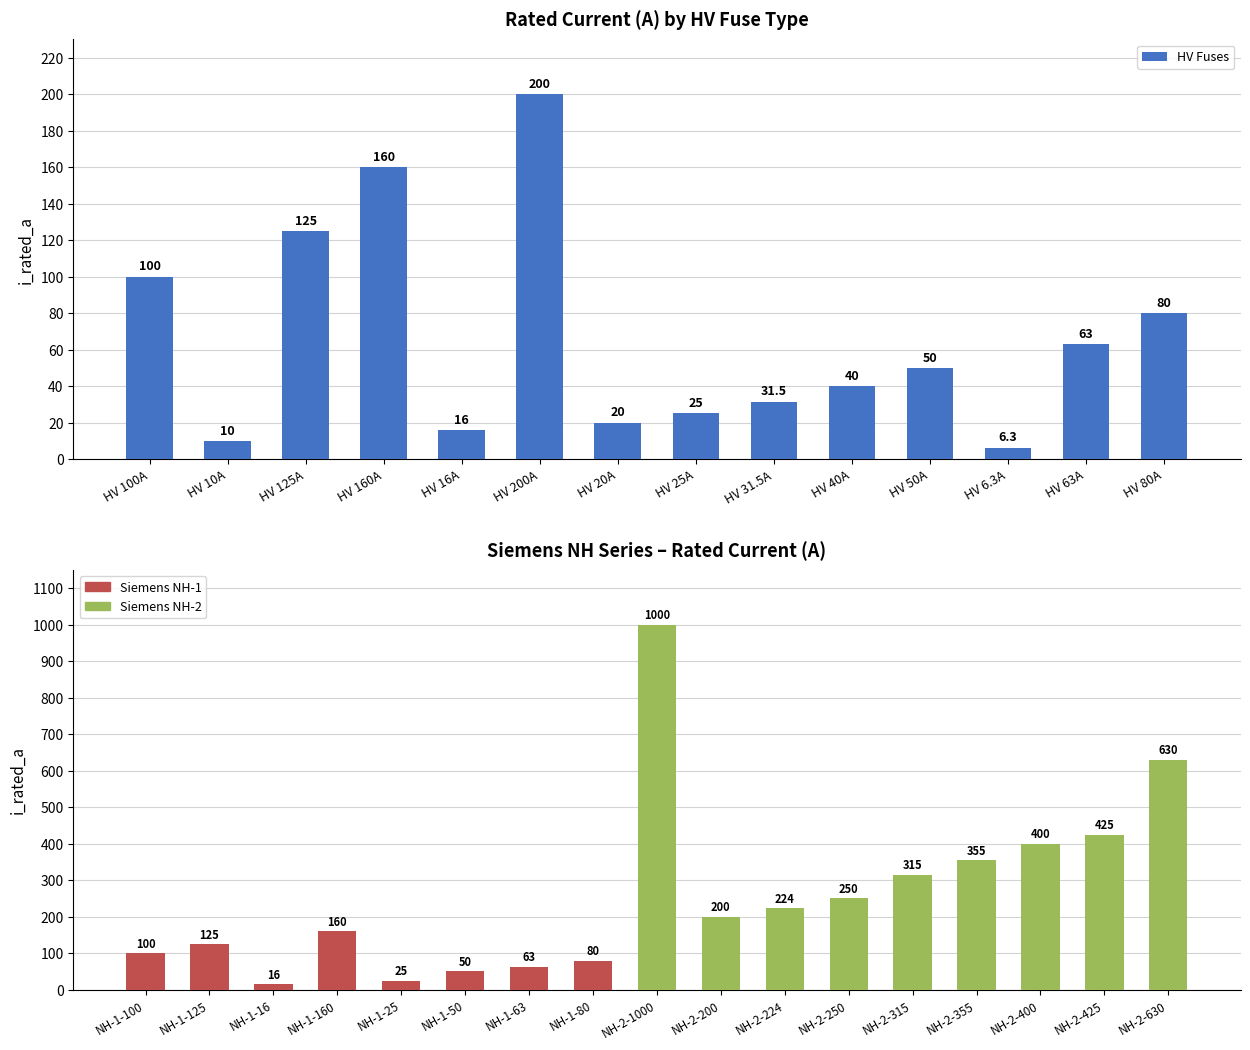

Are the bars grouped side by side (vs. stacked)?

No